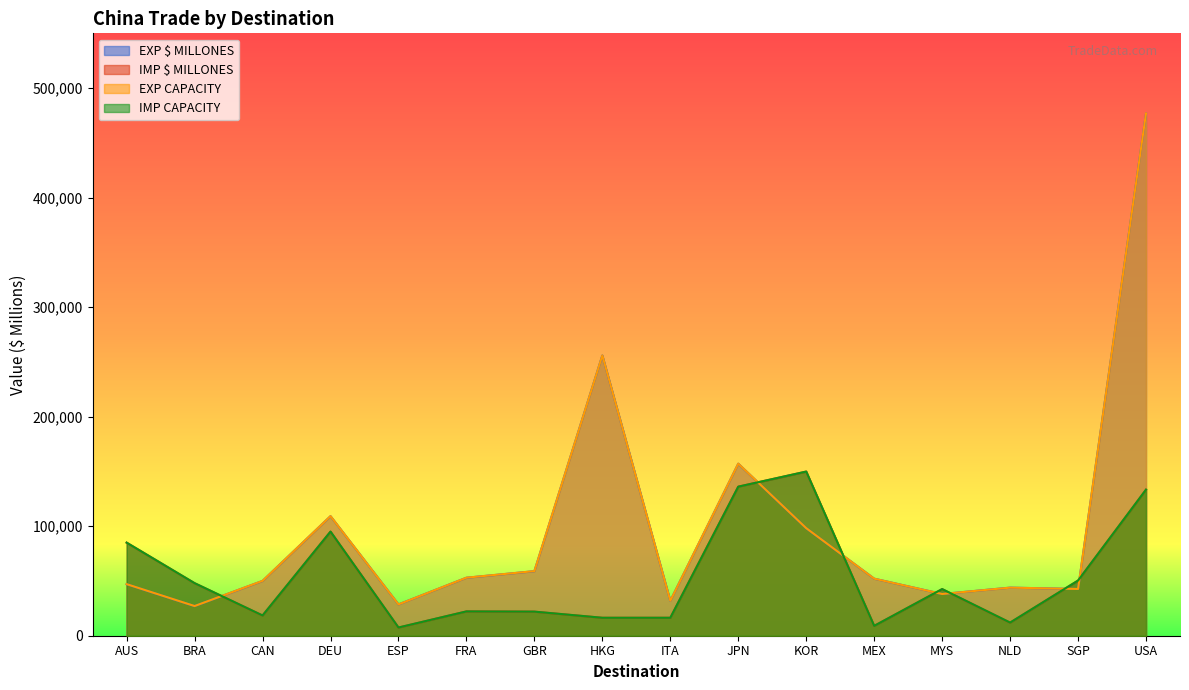

Read the EXP CAPACITY value at DEU.

109200.0